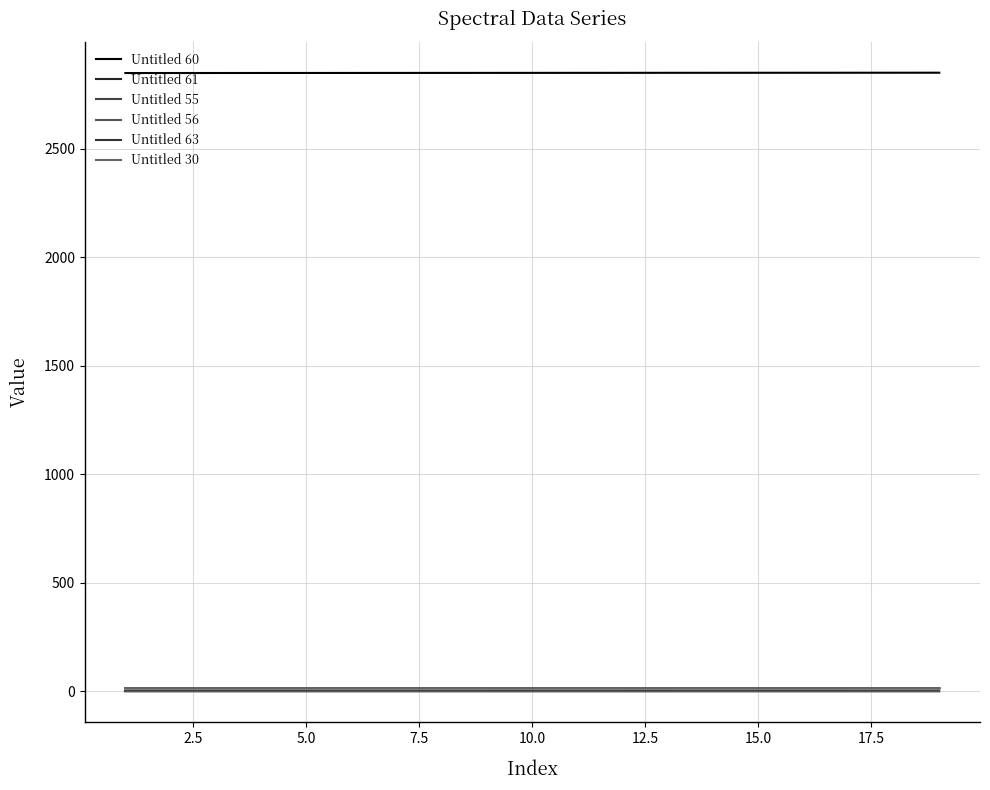

Does the chart have visible grid lines?

Yes